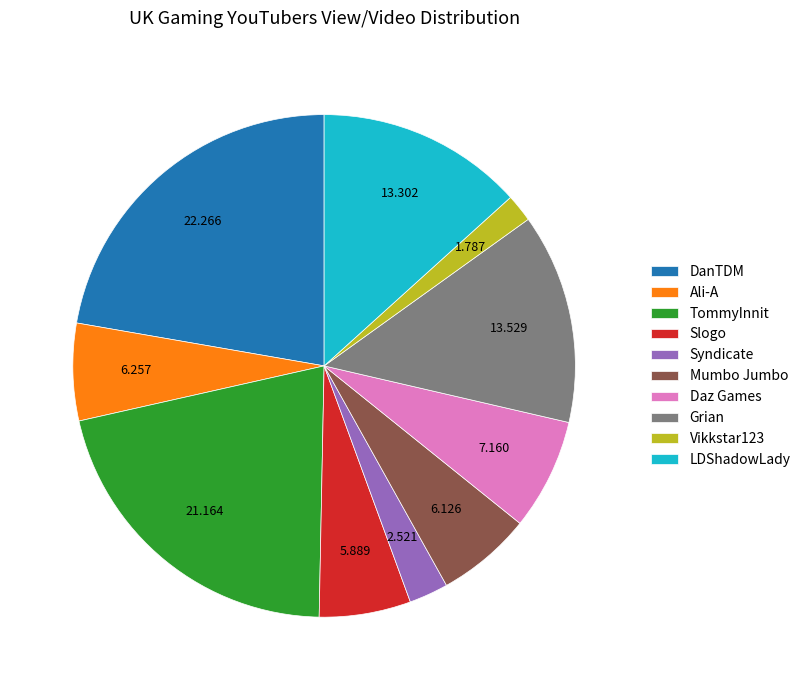

Which slice is the smallest?

Vikkstar123